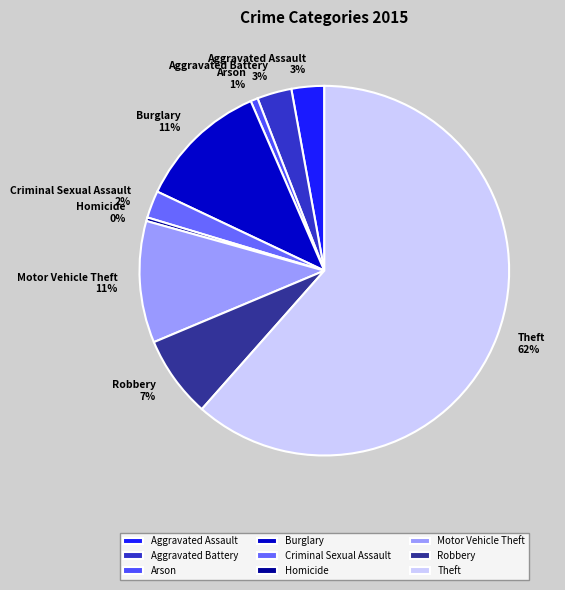

Which slice represents more than half of the pie?

Theft